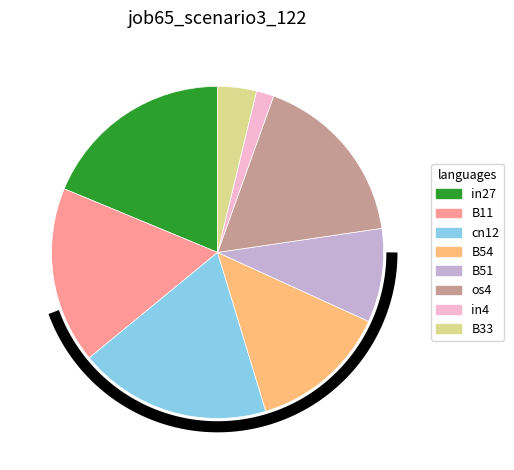

Does B11 represent more than half of the total?

No